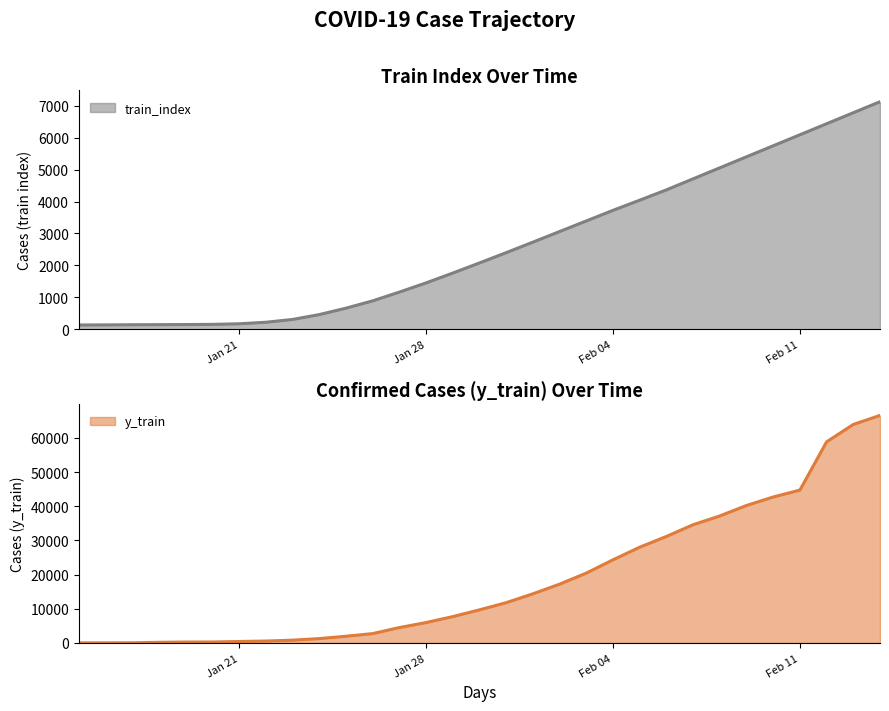

The value of y_train at Feb 11 is 76249. True or false?

False